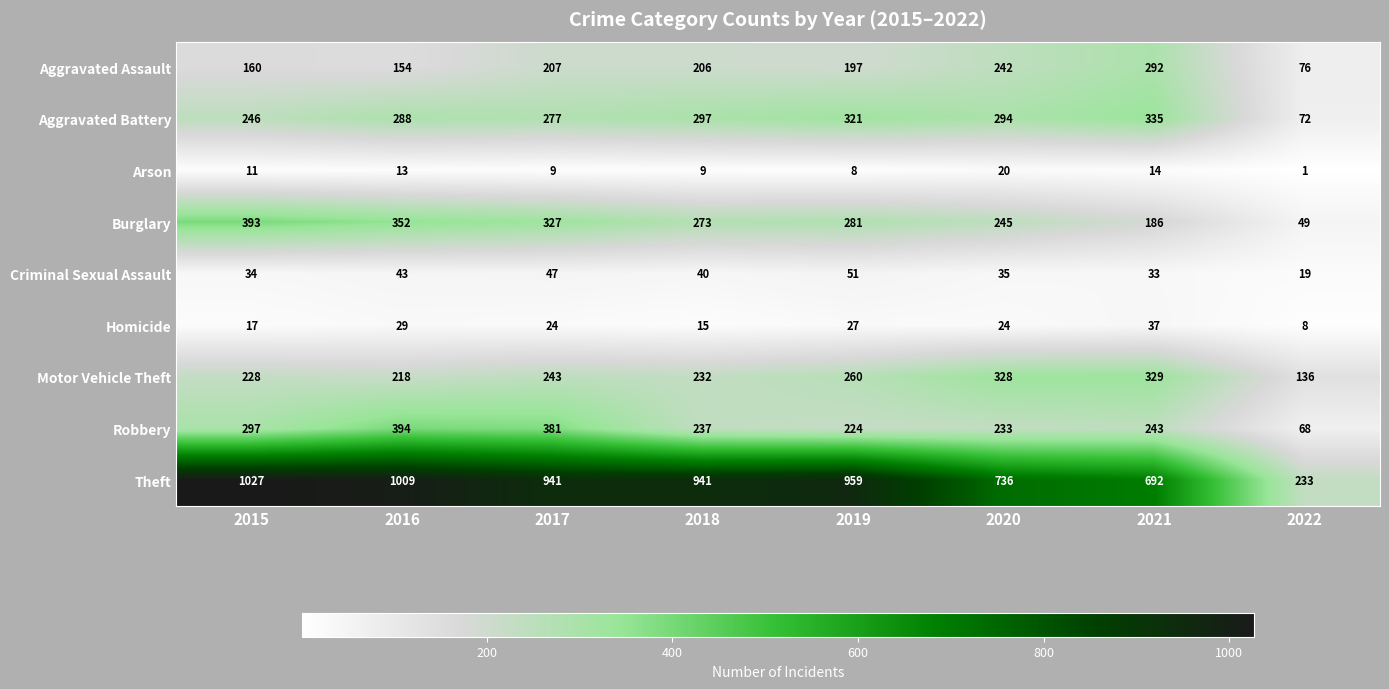

The Arson series shows 8 at 2021. True or false?

False